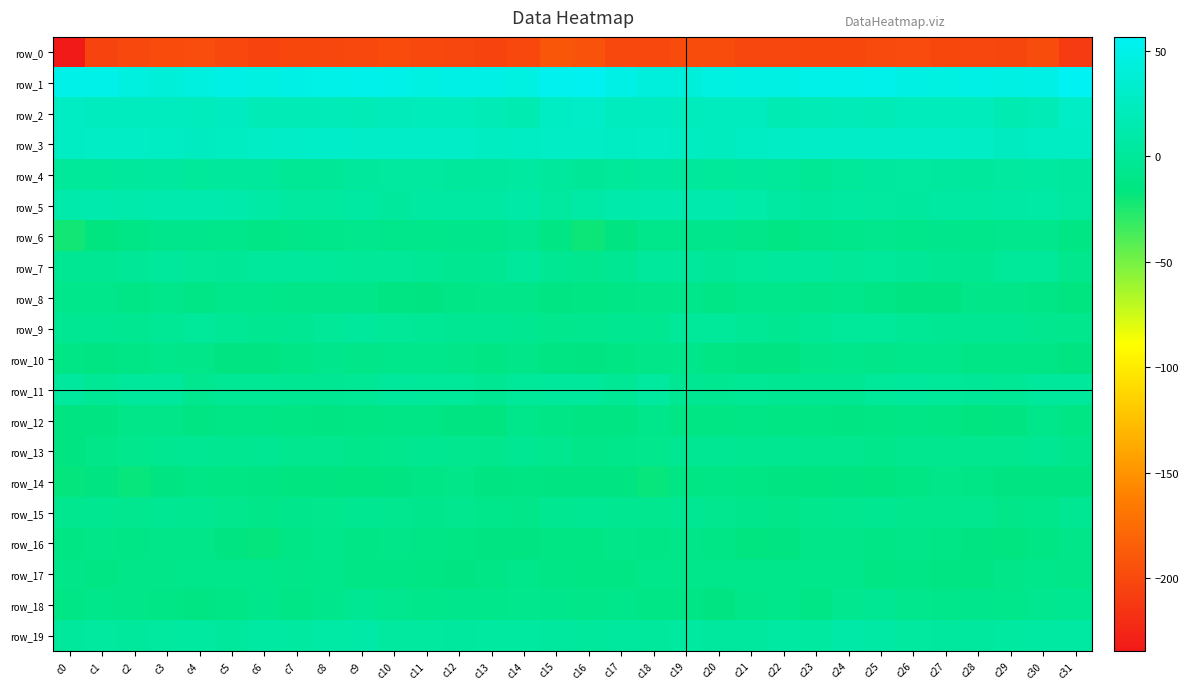

Which series has the largest total across all categories?

row_1